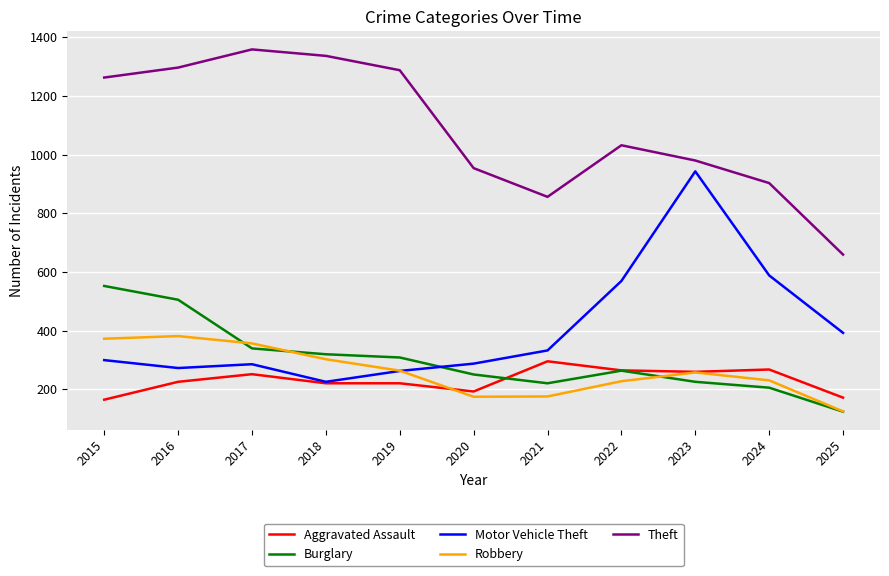

What is the total value across all series at 2021?

1878